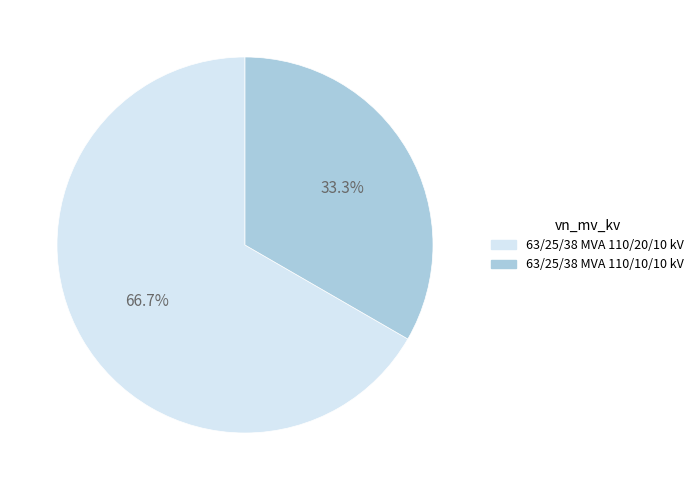

Which has a higher value, 63/25/38 MVA 110/20/10 kV or 63/25/38 MVA 110/10/10 kV?

63/25/38 MVA 110/20/10 kV